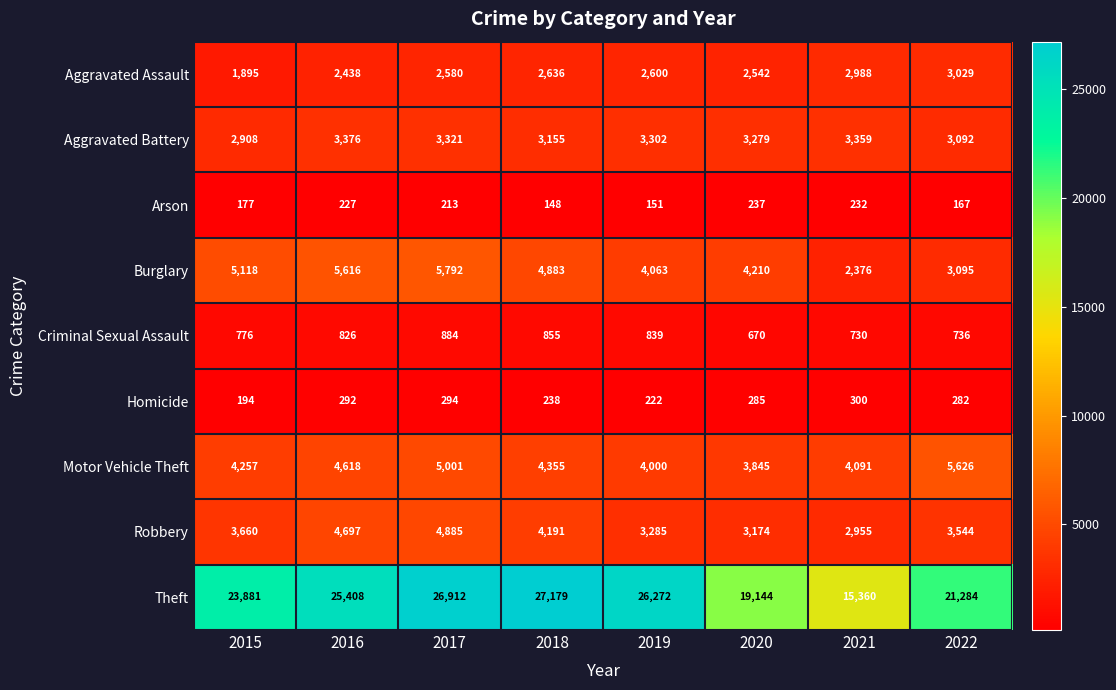

What is the difference between the highest and lowest values at 2018?

27031